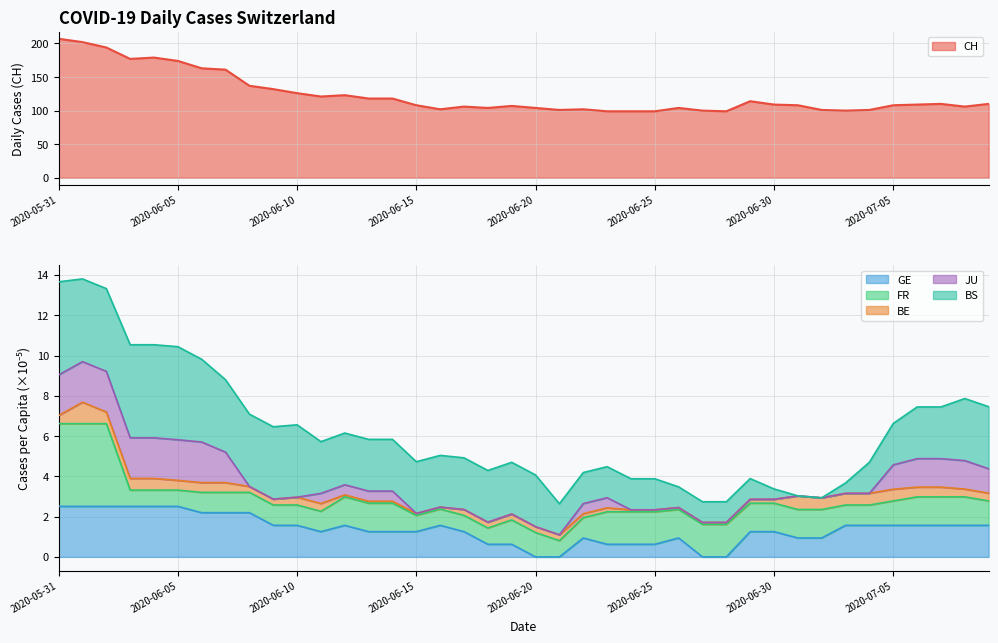

Is the value of BE_pc at 2020-06-30 greater than the value of GE_pc at 2020-07-02?

No